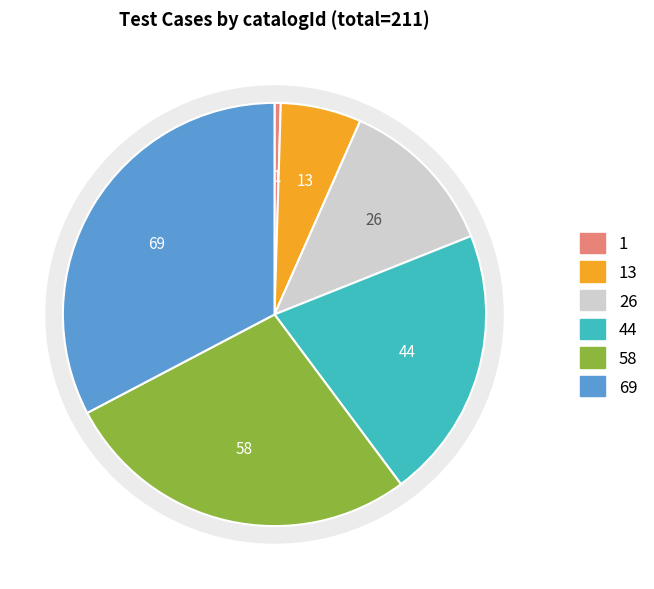

To the nearest percent, what is the average slice percentage?

17%